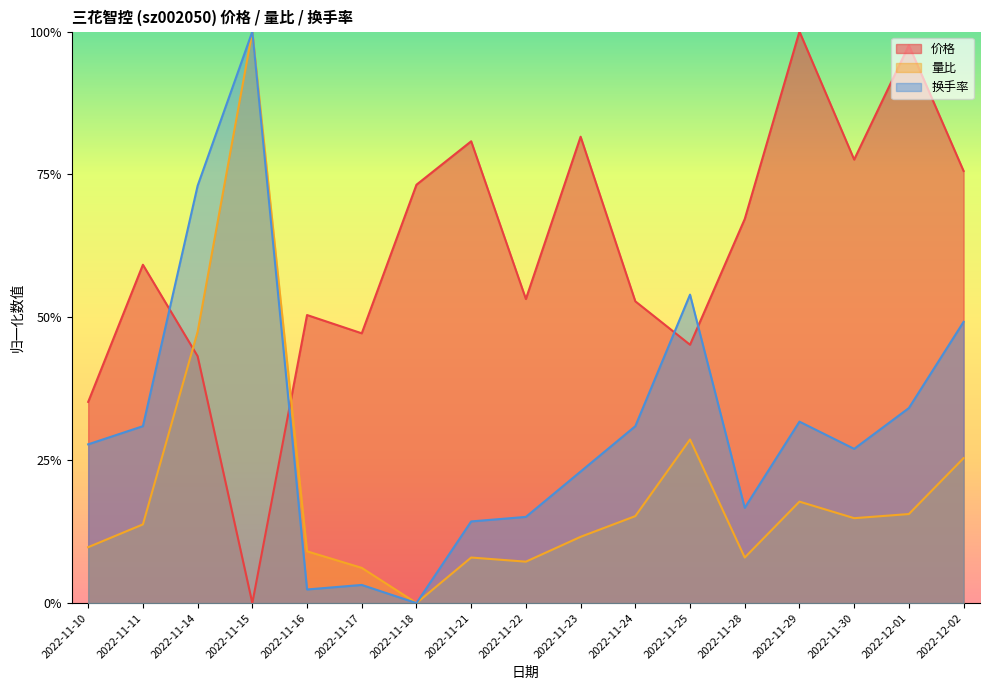

List the labels in order of 量比 value, smallest first.

2022-11-18, 2022-11-17, 2022-11-22, 2022-11-21, 2022-11-28, 2022-11-16, 2022-11-10, 2022-11-23, 2022-11-11, 2022-11-30, 2022-11-24, 2022-12-01, 2022-11-29, 2022-12-02, 2022-11-25, 2022-11-14, 2022-11-15